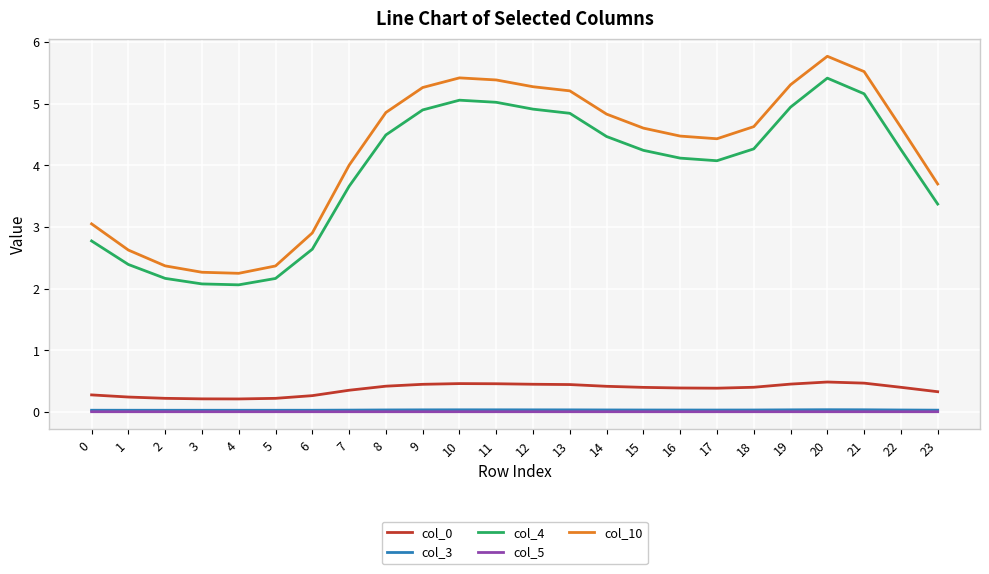

Which series has the widest spread of values?

col_10